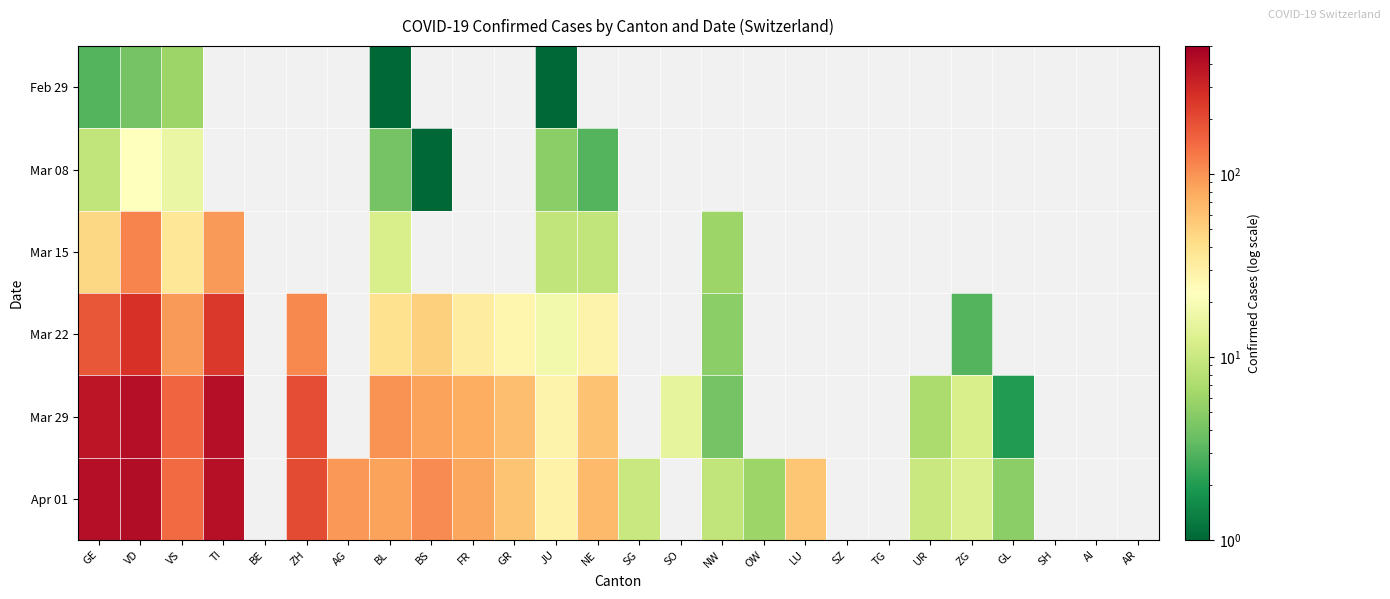

What is the maximum value for Mar 22?

260.0